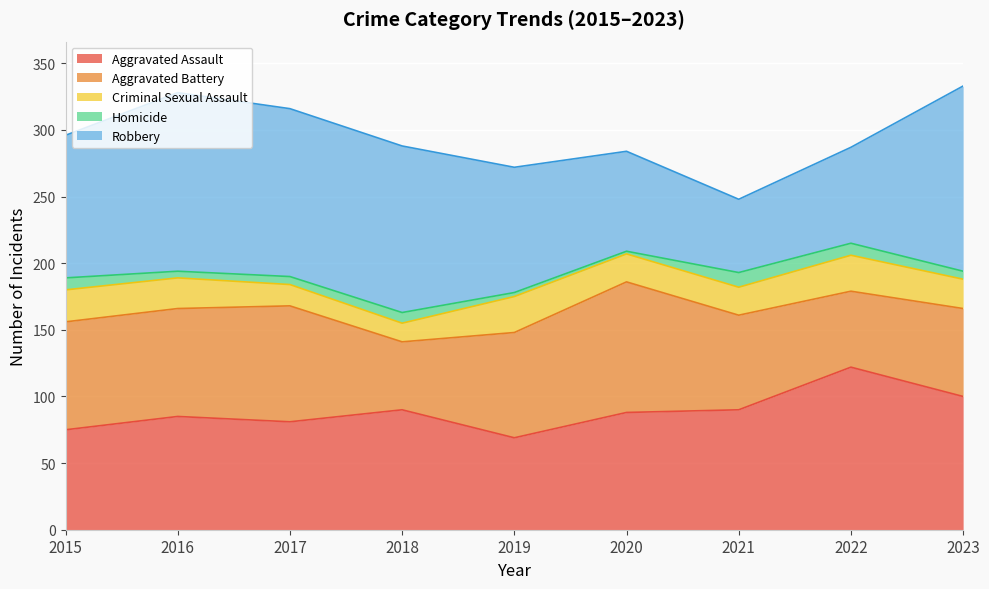

True or false: Aggravated Assault has more than 0 points higher than both neighbors.

True